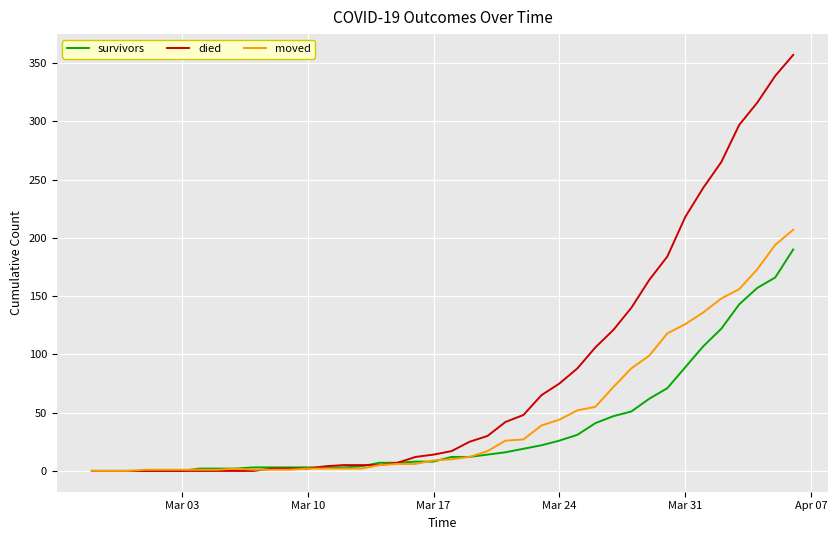

Which series has the largest total across all categories?

died